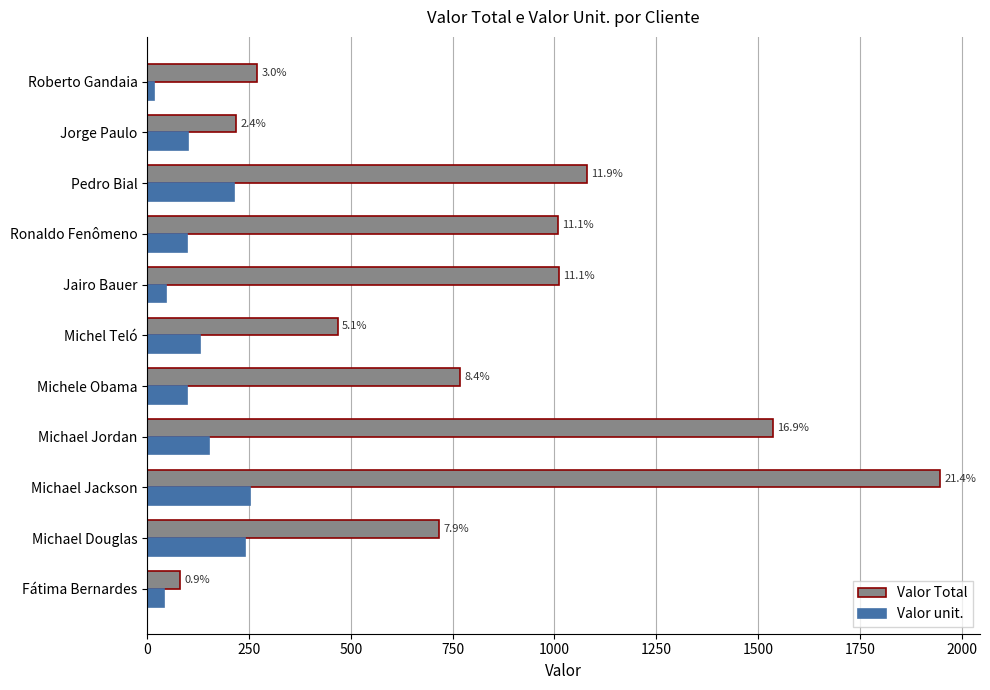

Which series has the largest total across all categories?

Valor Total